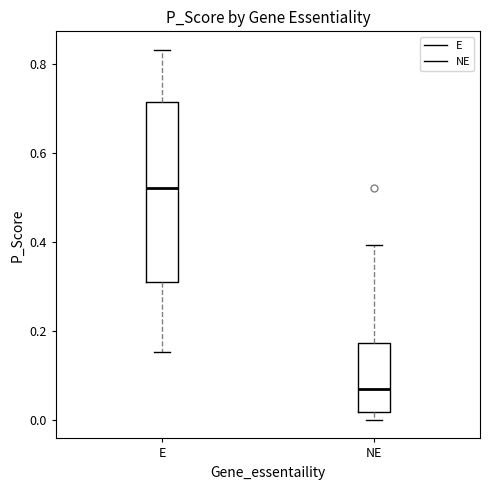

Comparing the boxes themselves (not the whiskers), which one is the tallest?

E